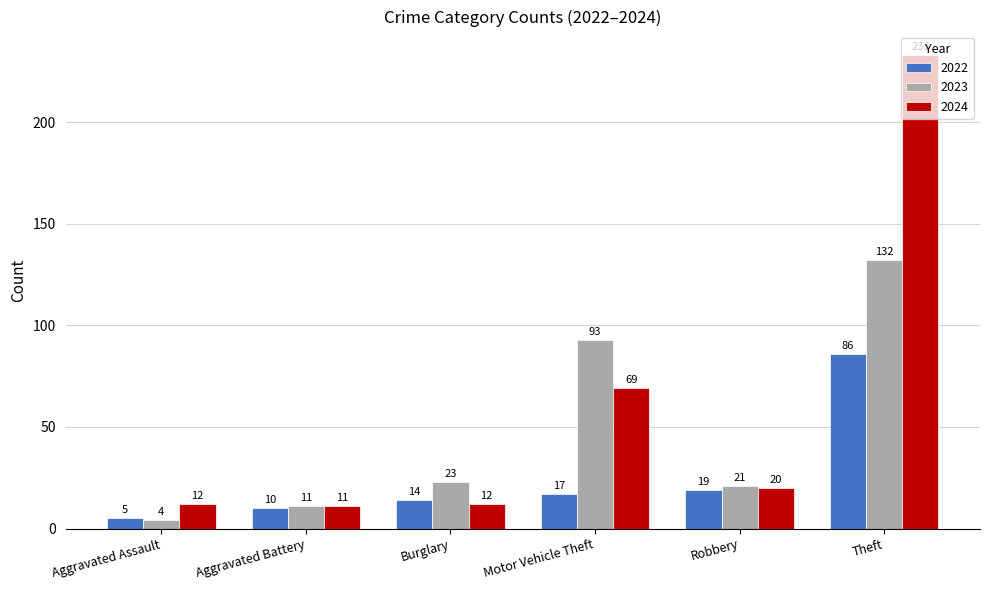

List the labels in order of 2022 value, largest first.

Theft, Robbery, Motor Vehicle Theft, Burglary, Aggravated Battery, Aggravated Assault